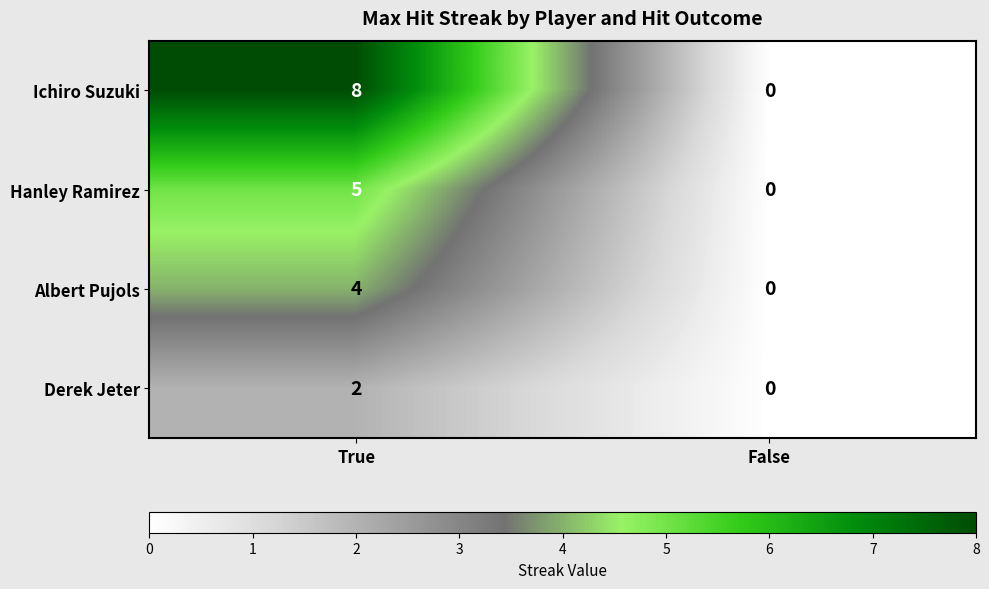

At which category is the sum across all series the highest?

True